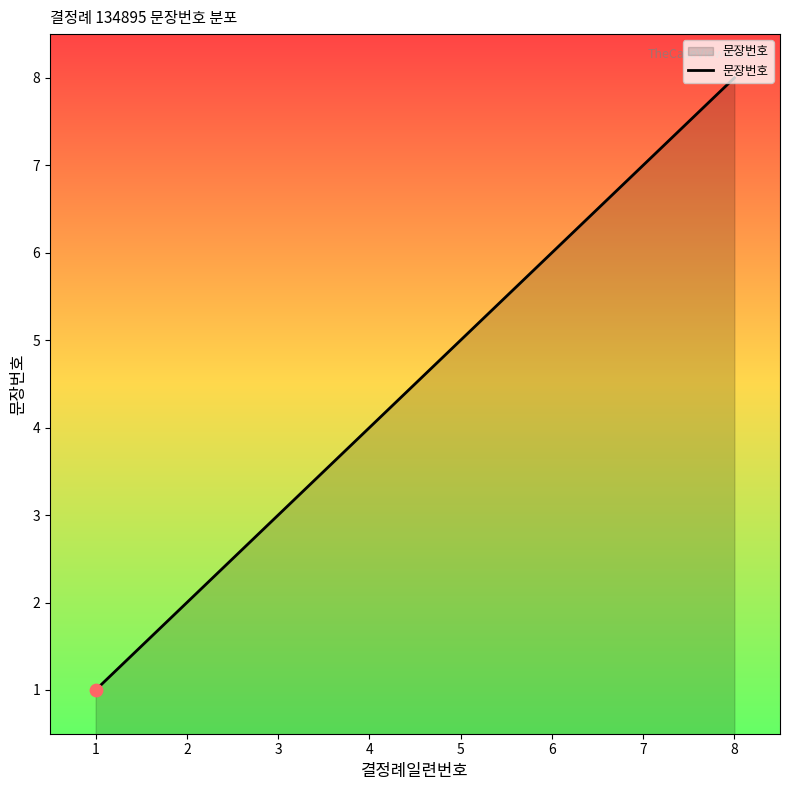

What is the change in value from 2 to 8?

+6